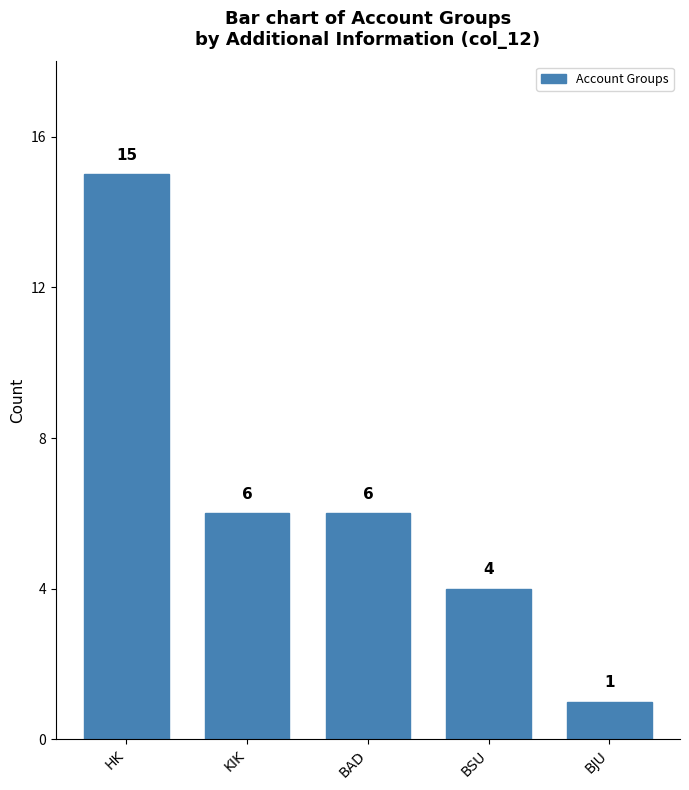

How many data points are less than 6?

2